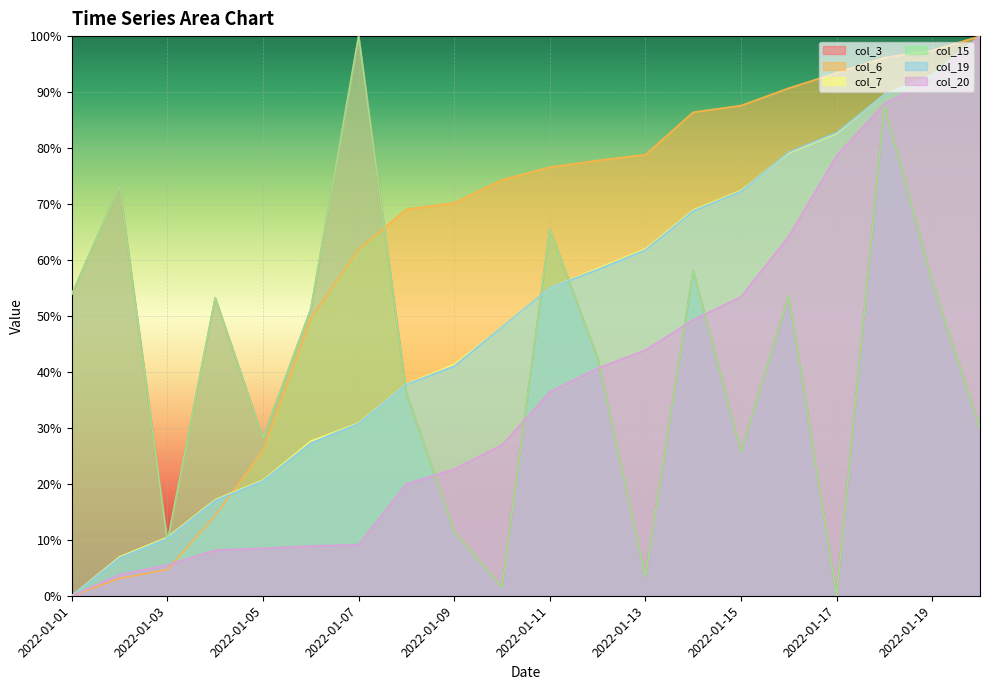

Reading left to right, list all the values displayed in this chart.

col_3: 0.5	0.7	0.1	0.5	0.3	0.5	1.0	0.4	0.1	0.0	0.7	0.4	0.0	0.6	0.3	0.5	0.0	0.9	0.6	0.3
col_6: 0.0	0.0	0.0	0.1	0.3	0.5	0.6	0.7	0.7	0.7	0.8	0.8	0.8	0.9	0.9	0.9	0.9	1.0	1.0	1.0
col_7: 0.0	0.1	0.1	0.2	0.2	0.3	0.3	0.4	0.4	0.5	0.6	0.6	0.6	0.7	0.7	0.8	0.8	0.9	0.9	1.0
col_15: 0.5	0.7	0.1	0.5	0.3	0.5	1.0	0.4	0.1	0.0	0.7	0.4	0.0	0.6	0.3	0.5	0.0	0.9	0.6	0.3
col_19: 0.0	0.1	0.1	0.2	0.2	0.3	0.3	0.4	0.4	0.5	0.6	0.6	0.6	0.7	0.7	0.8	0.8	0.9	0.9	1.0
col_20: 0.0	0.0	0.1	0.1	0.1	0.1	0.1	0.2	0.2	0.3	0.4	0.4	0.4	0.5	0.5	0.6	0.8	0.9	0.9	1.0